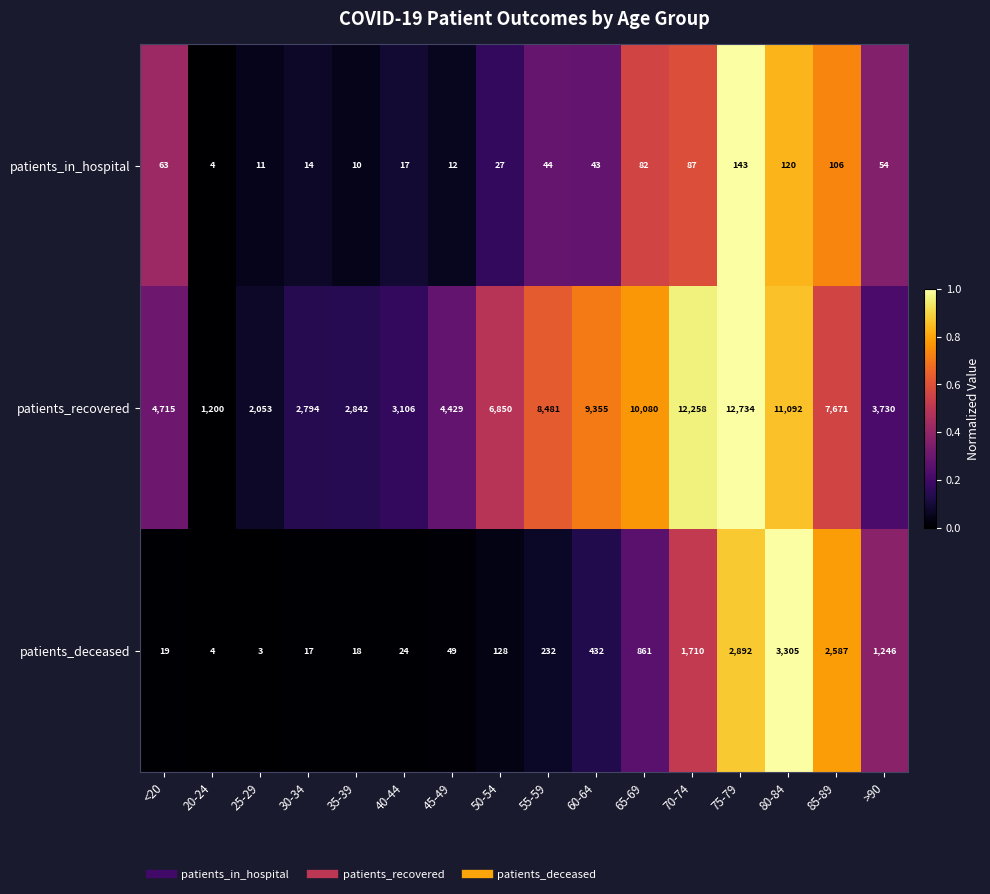

What is the difference between the second highest and second lowest values in the patients_recovered series?

10205